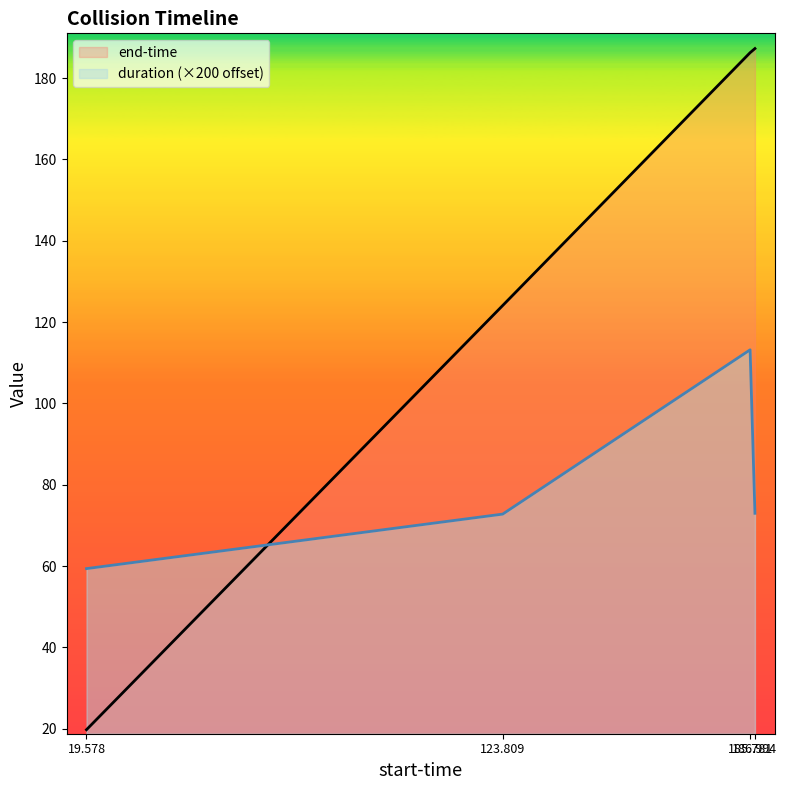

What is the value of the duration point at the 2nd from the left?

72.8